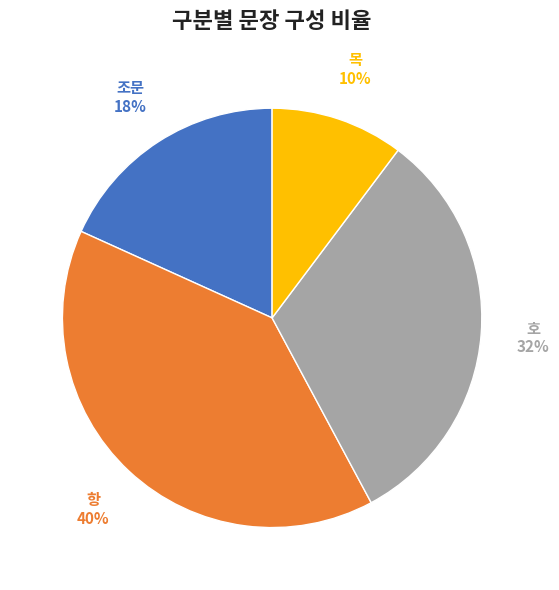

Does 목 represent more than half of the total?

No